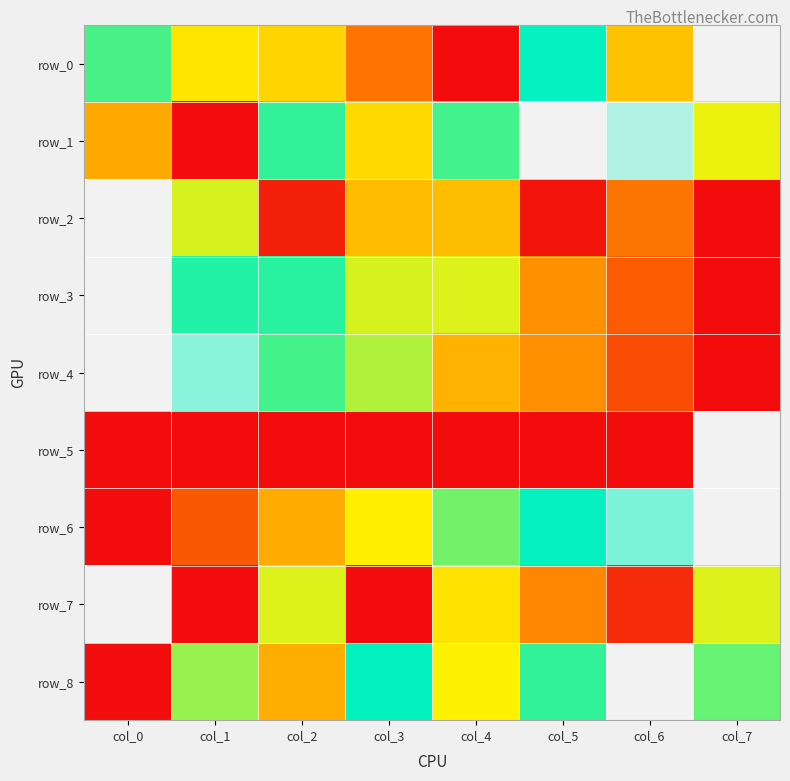

What is the difference between the highest and lowest values at col_7?

1.0